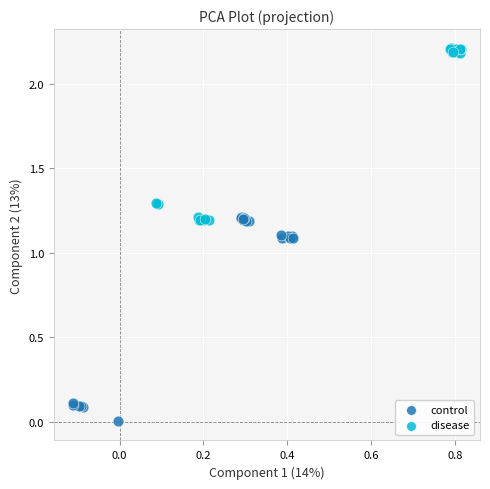

Which series has the largest Y range (max minus min)?

control